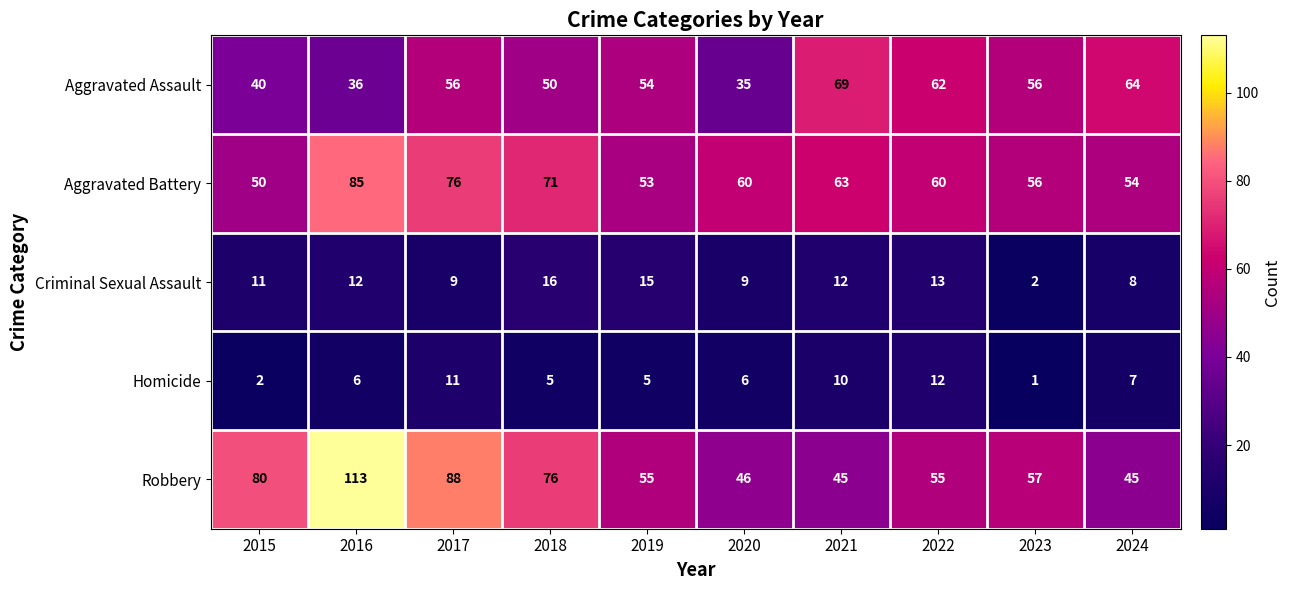

At which label does Robbery reach its peak?

2016